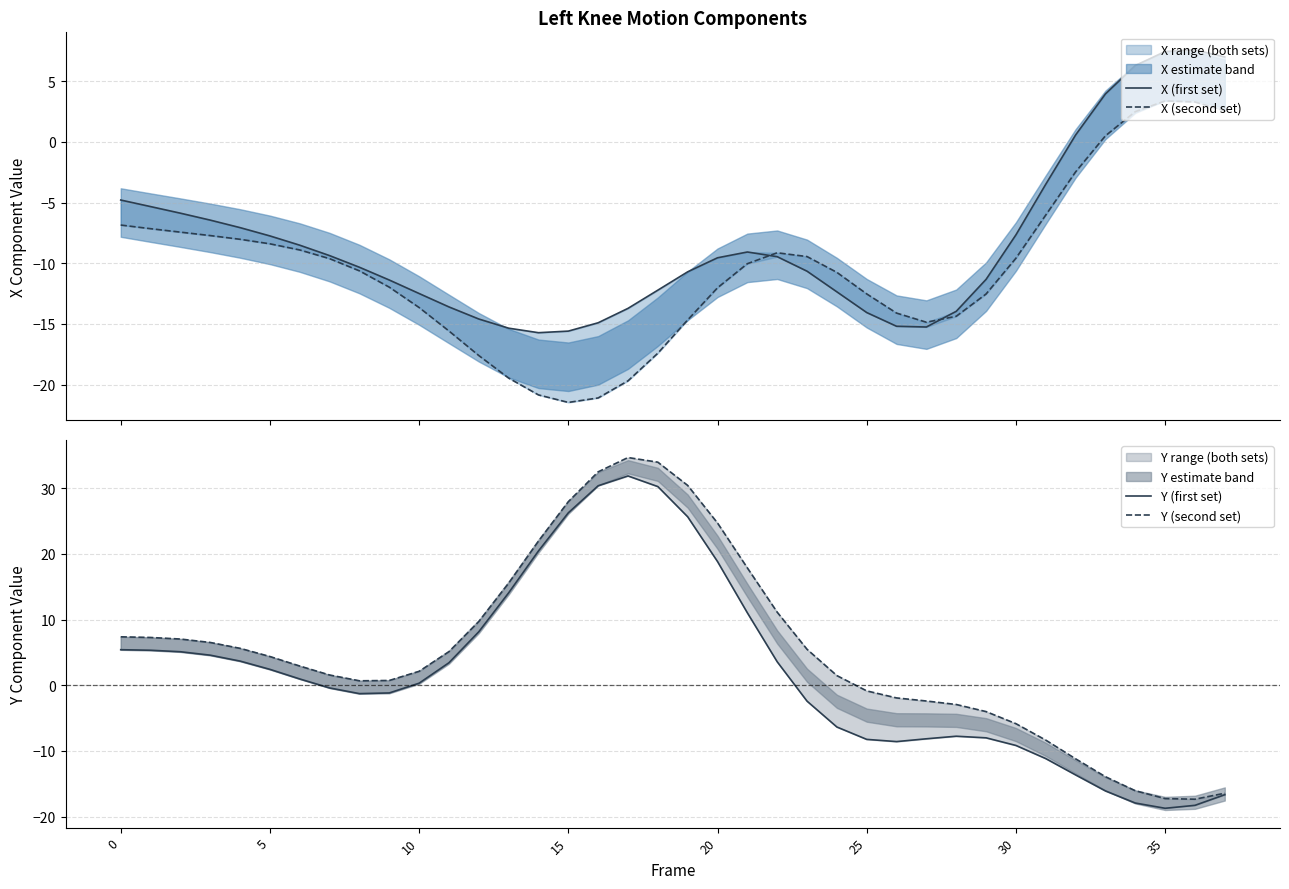

Where do X (second set) and Y (first set) first cross each other?

30 and 31